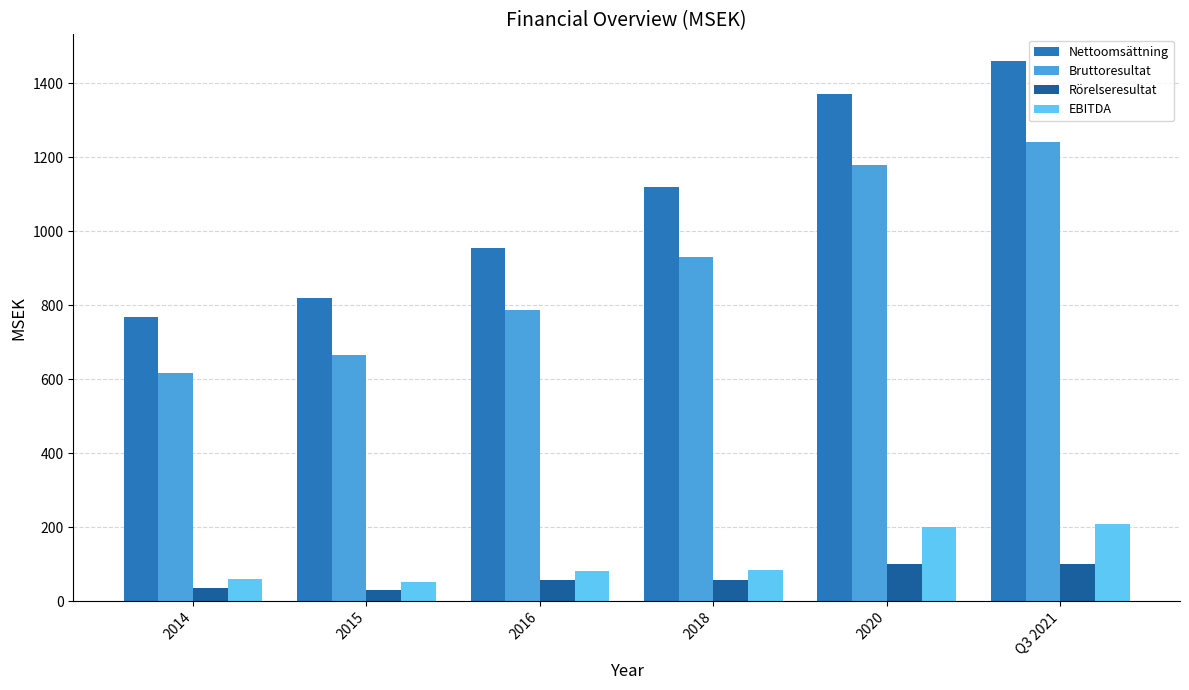

What is the minimum value for Bruttoresultat?

616.8